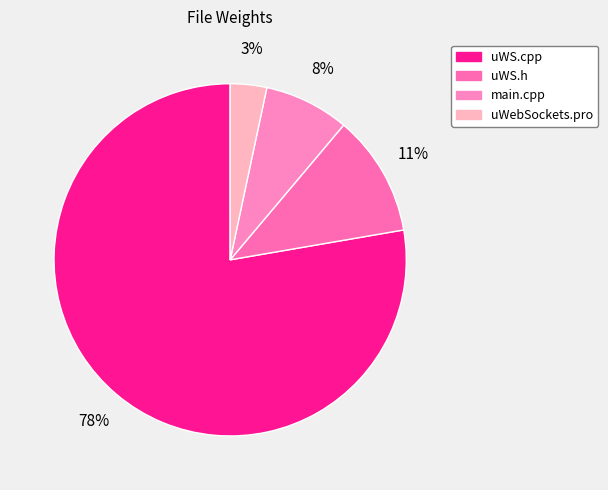

Is it true that main.cpp is 8% of the pie?

True